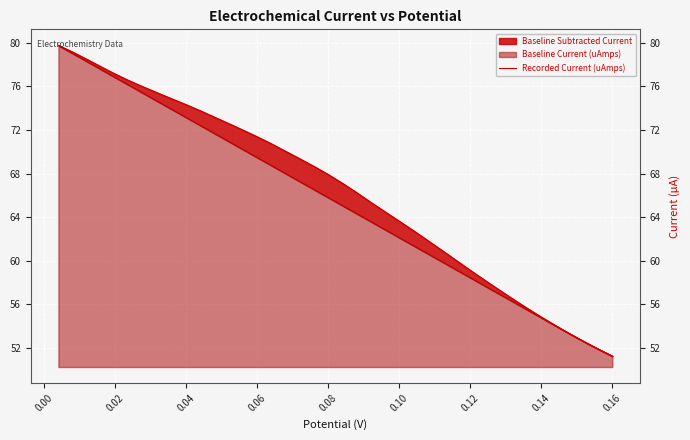

What is the label of the 40th point from the left?

0.16